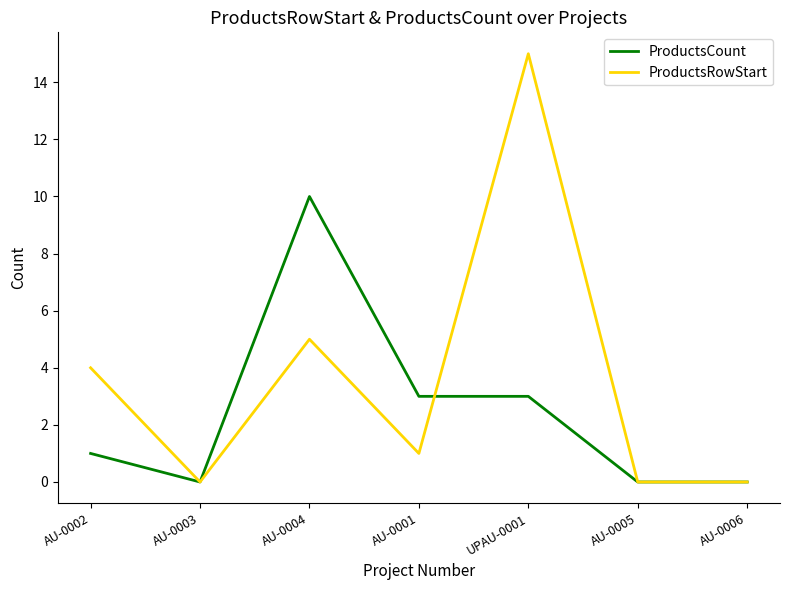

Rank the series by their maximum value, from lowest to highest.

ProductsCount, ProductsRowStart